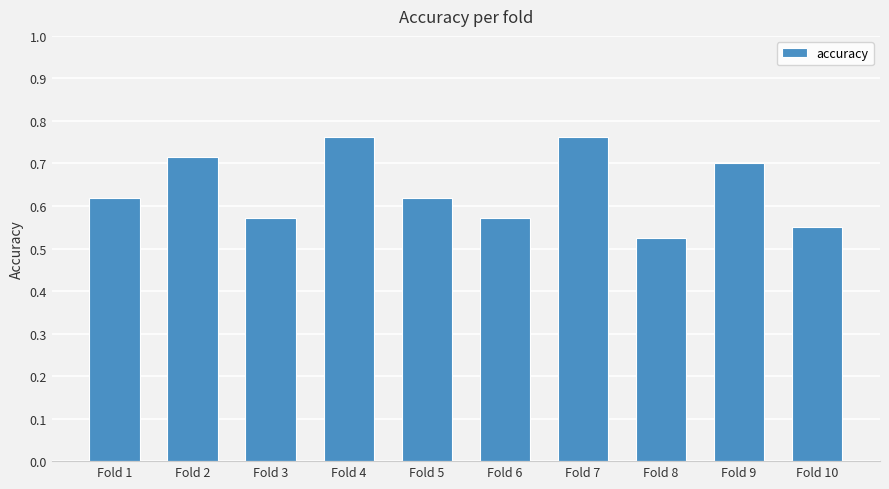

What is the difference between the second highest and minimum values?

0.2